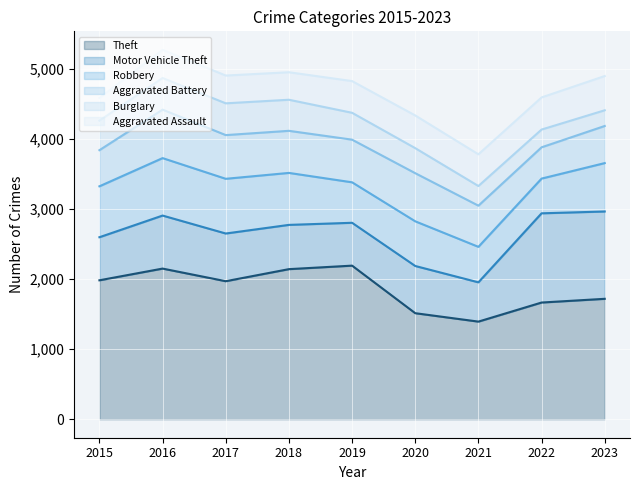

Where is the first local minimum for Motor Vehicle Theft?

2019